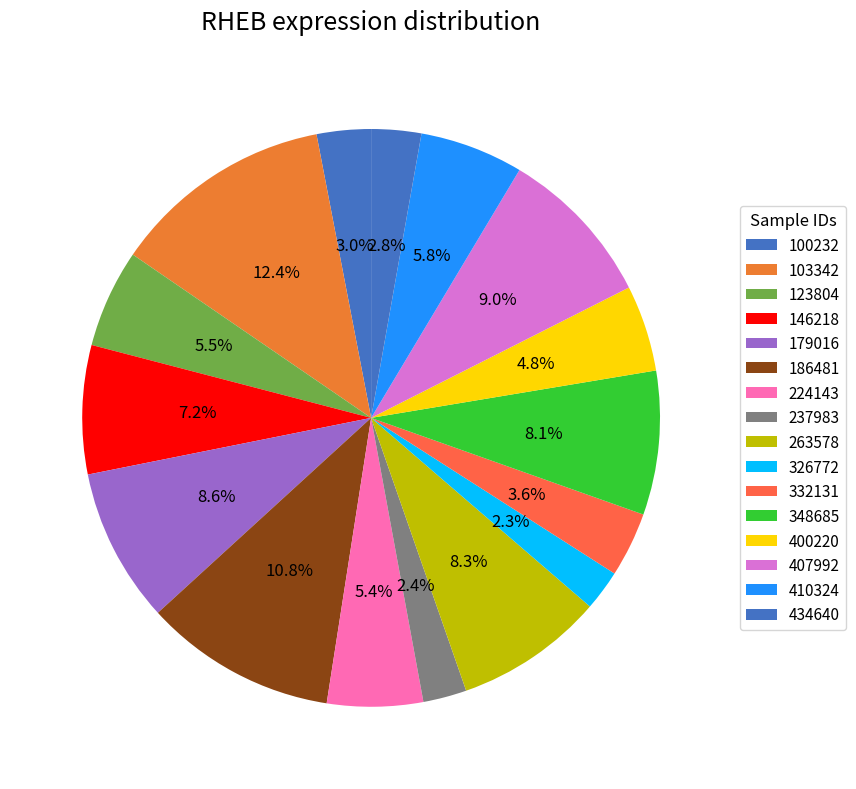

What is the total percentage of 100232 and 410324?

8.8%